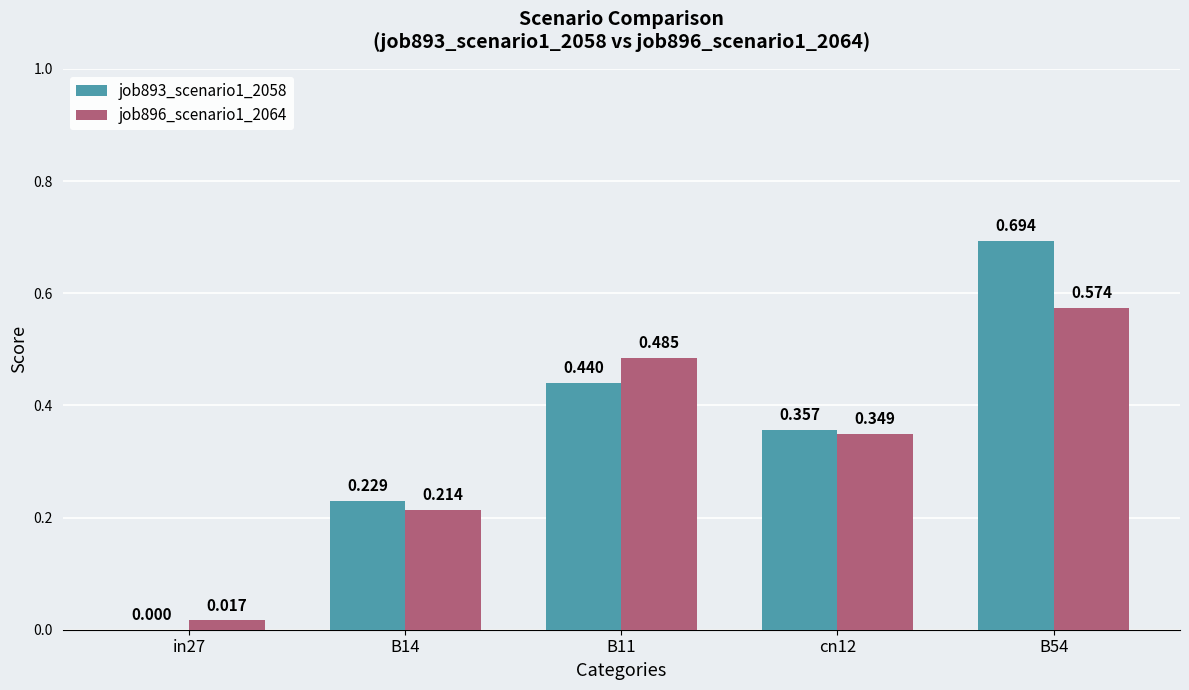

Is the value of job893_scenario1_2058 at B11 greater than the value of job896_scenario1_2064 at B54?

No